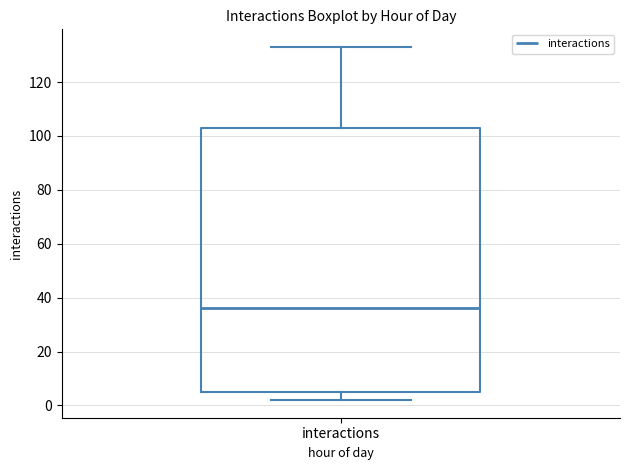

Transcribe this box plot: give where the median line is, the range the box spans, and where the two whiskers end, as read against the y-axis. The values are not printed on the chart, so give them approximately, as read against the axis.

median 36, box 6 to 104, whiskers 2 to 134